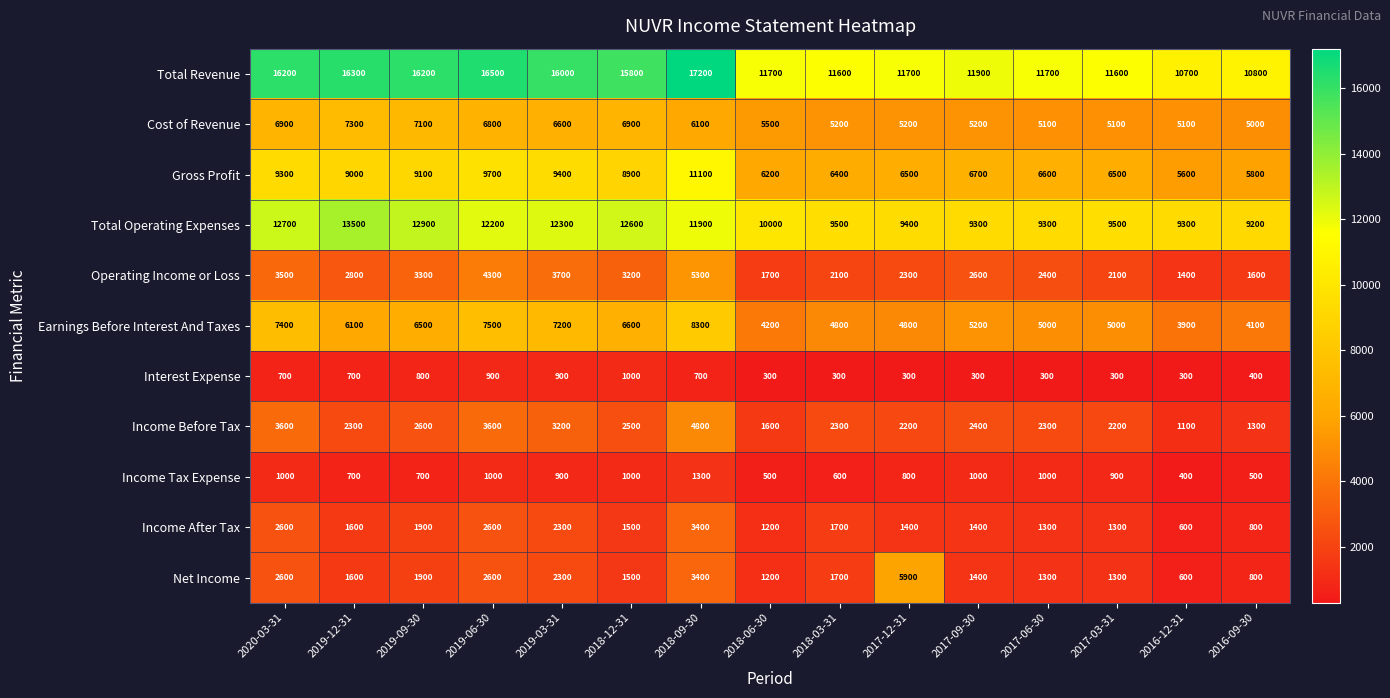

What is the spread (max minus min) of values at 2019-09-30?

15500